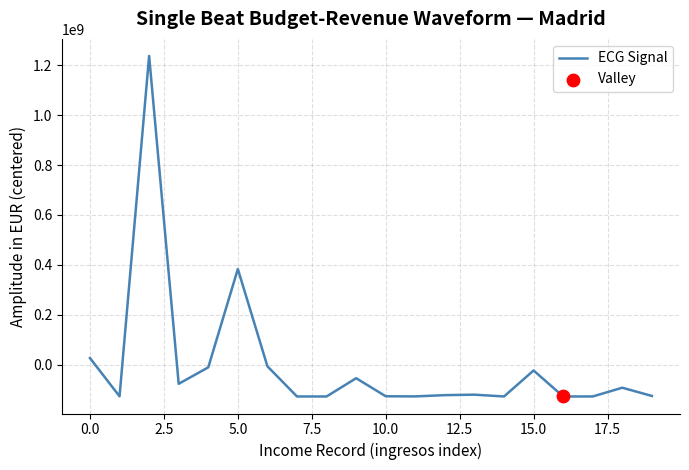

What is the smallest value displayed?

-127328632.6